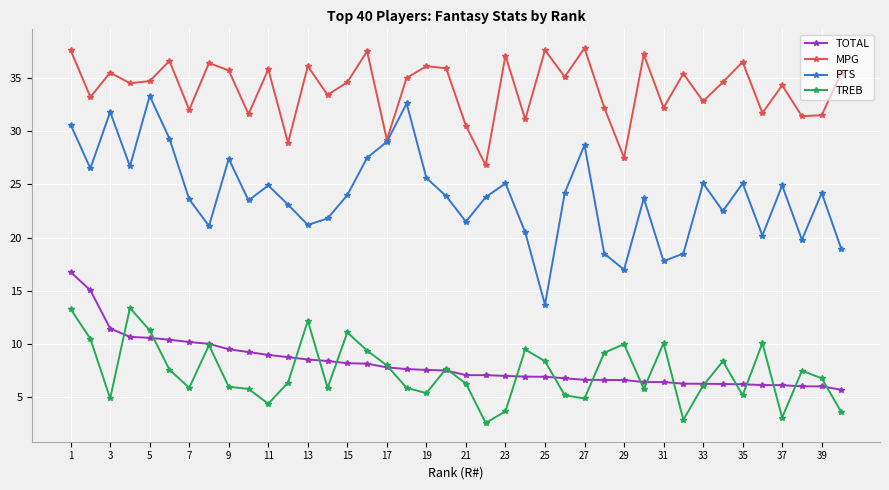

True or false: TREB and MPG intersect in this chart.

False